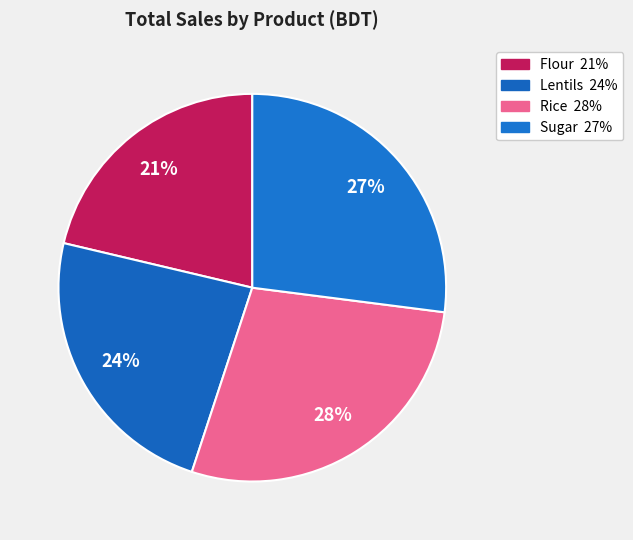

Count the number of slices in the pie.

4